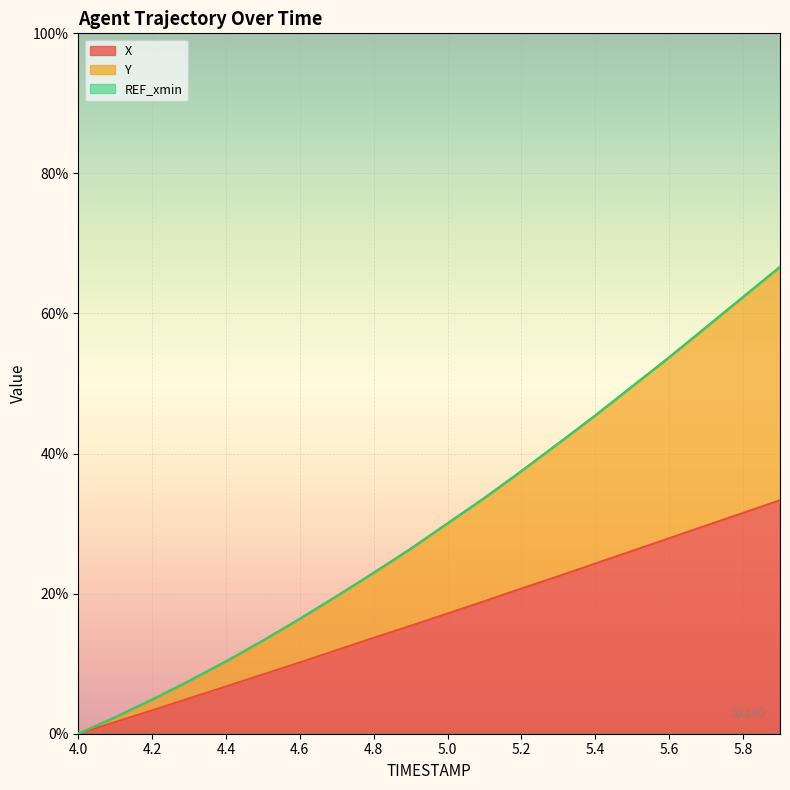

Which series changed the most between 4.4 and 5.1?

Y